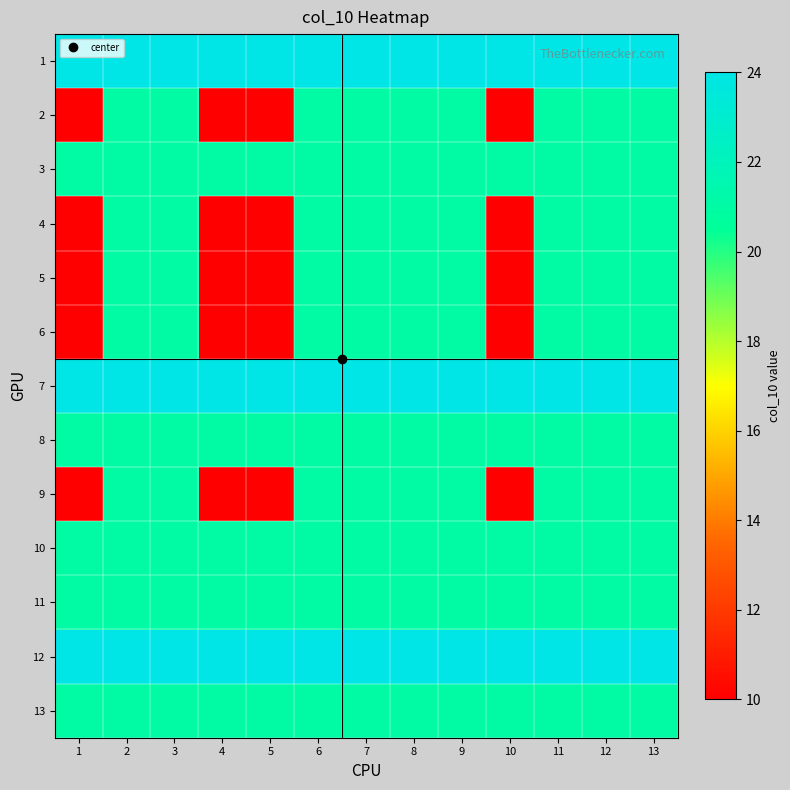

Which has a higher value, 8 or 13?

8